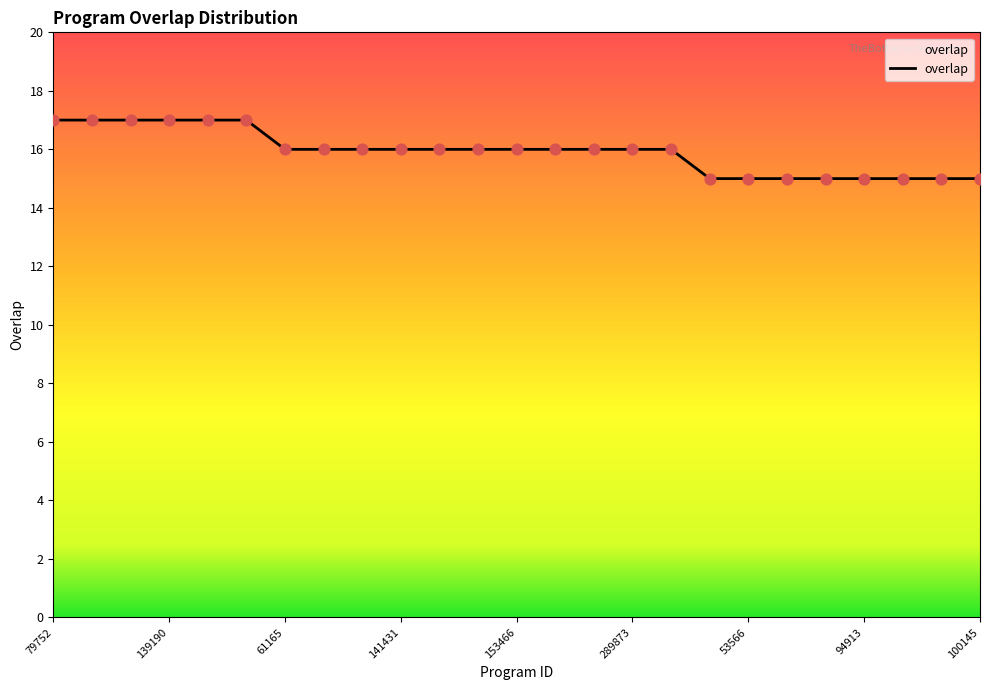

What is the smallest value displayed?

15